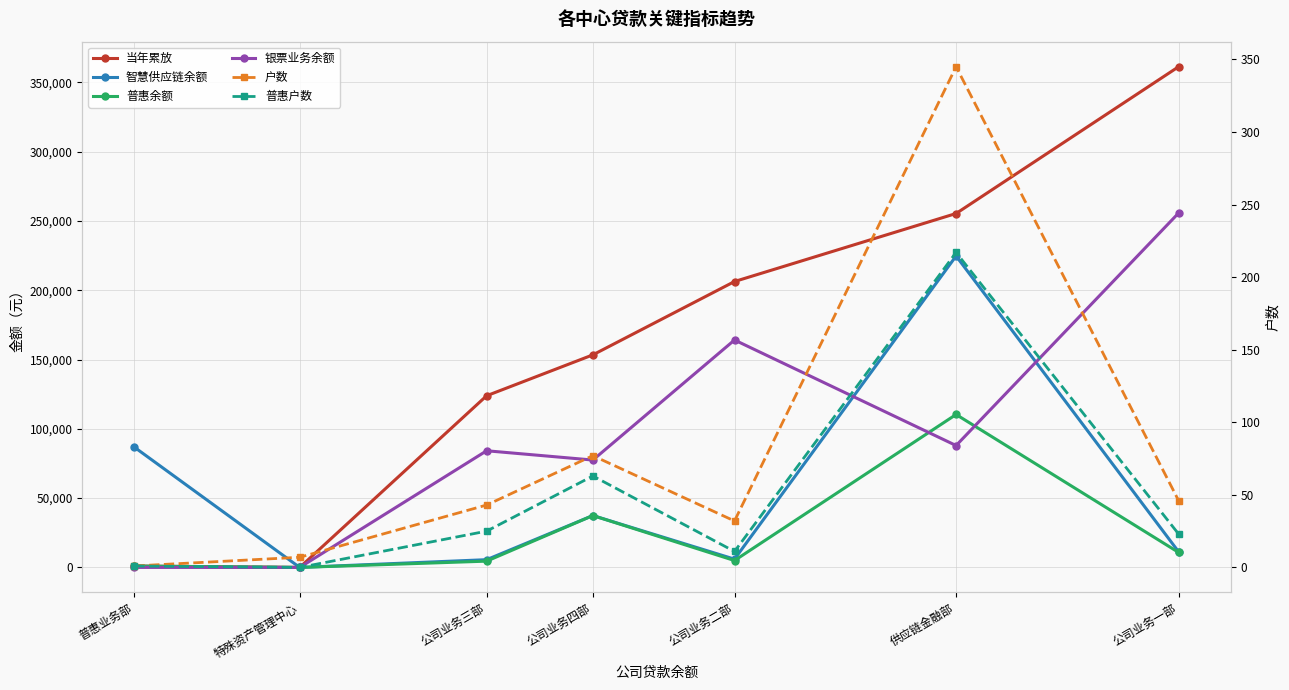

What position from the right is 普惠业务部?

7